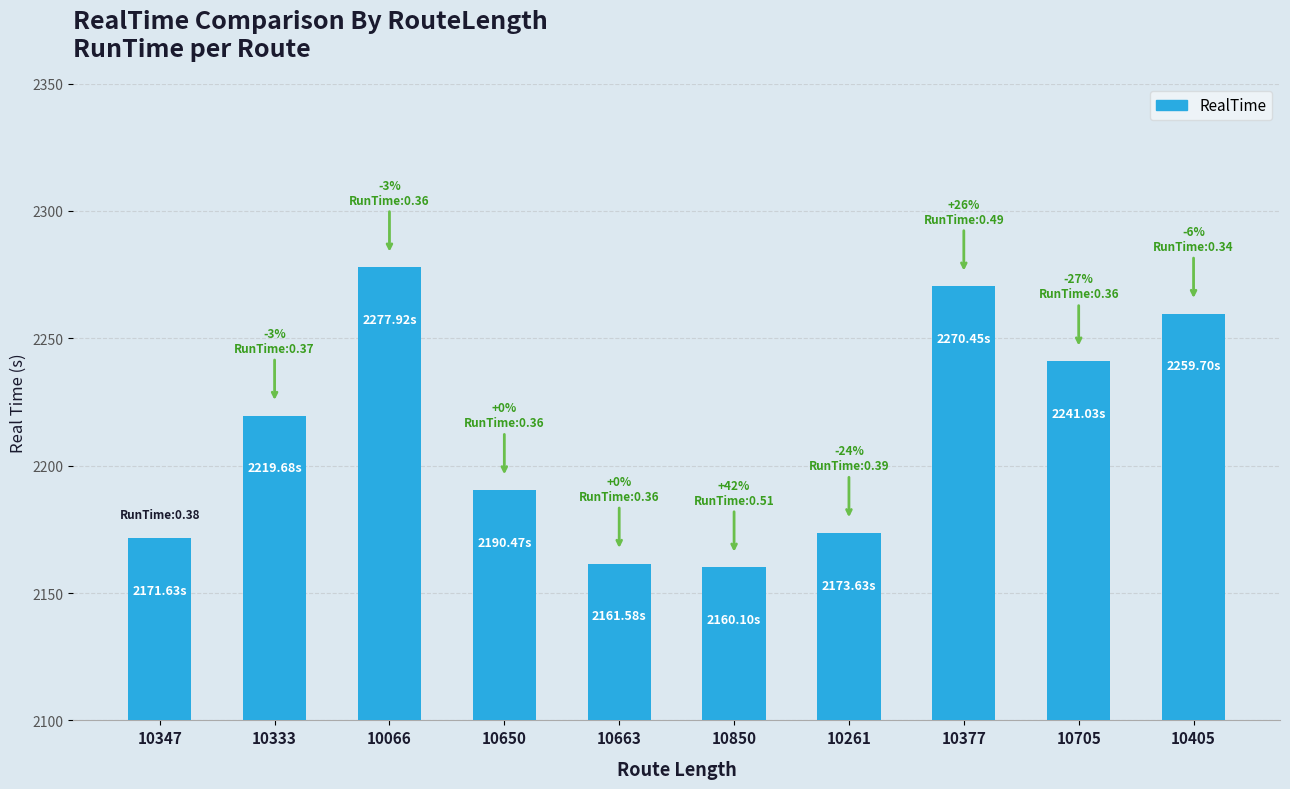

Which has a higher value, 10663 or 10705?

10705